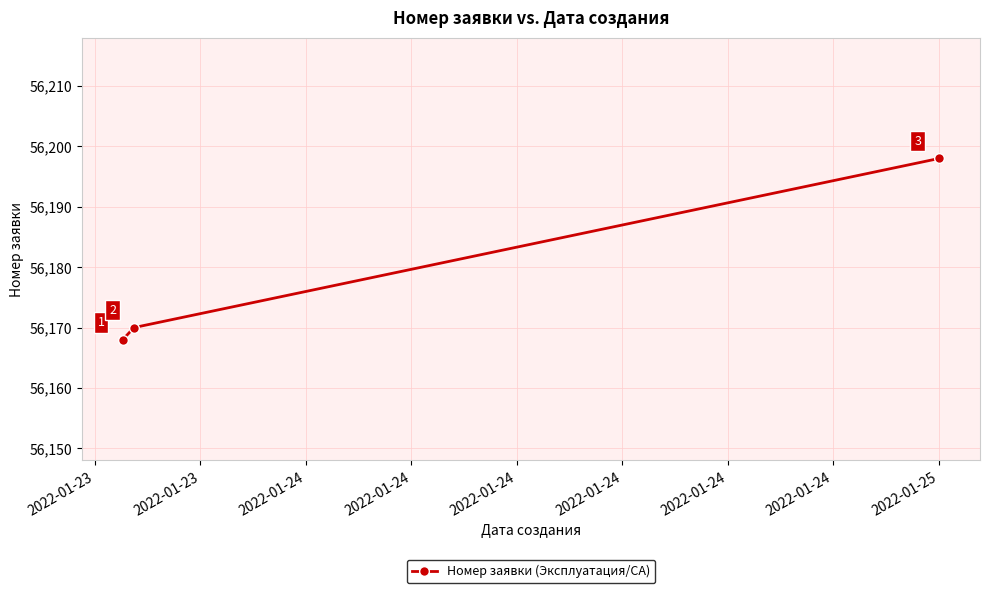

Reading left to right, list all the values displayed in this chart.

56168	56170	56198